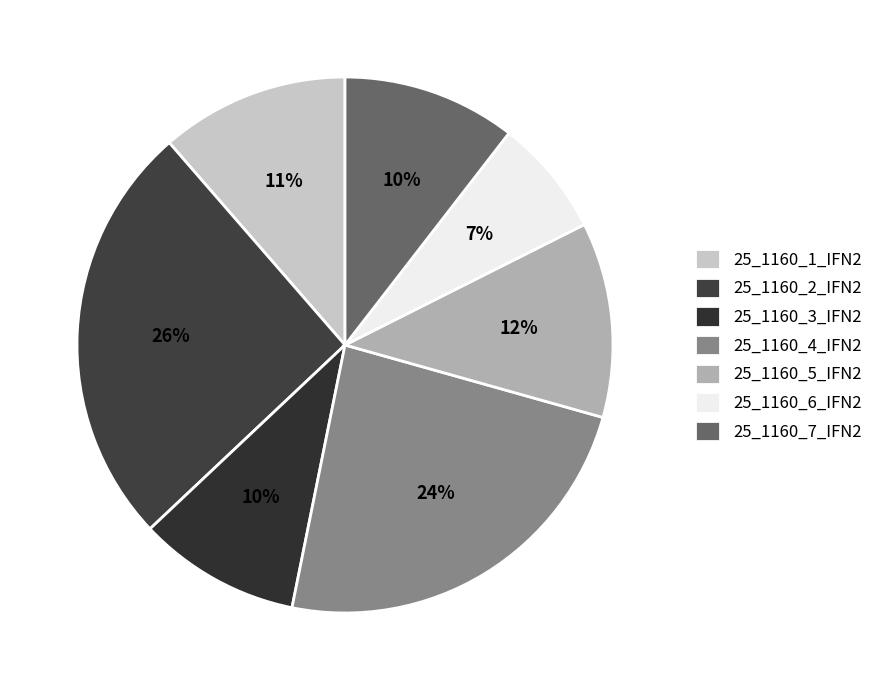

To the nearest percent, what is the difference between the largest and smallest slice percentages?

19%